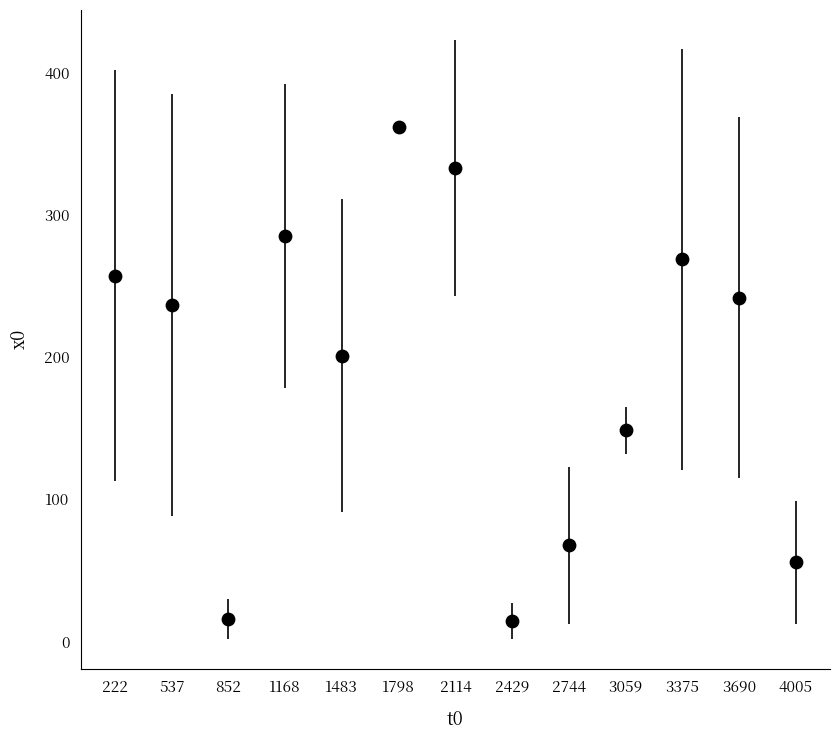

What is the range of X values (max minus min)?

3783.7